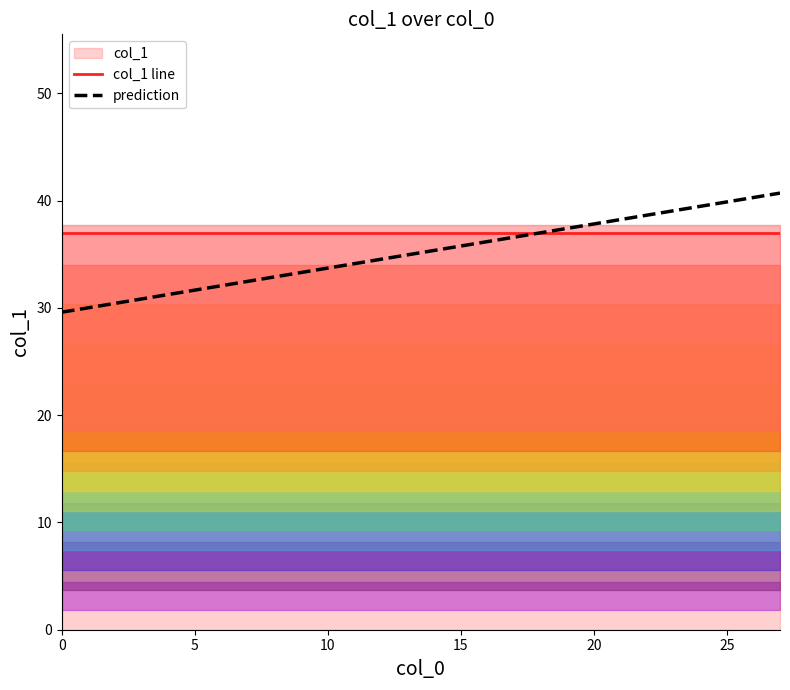

True or false: prediction has a value of 35.8 at 15.

True